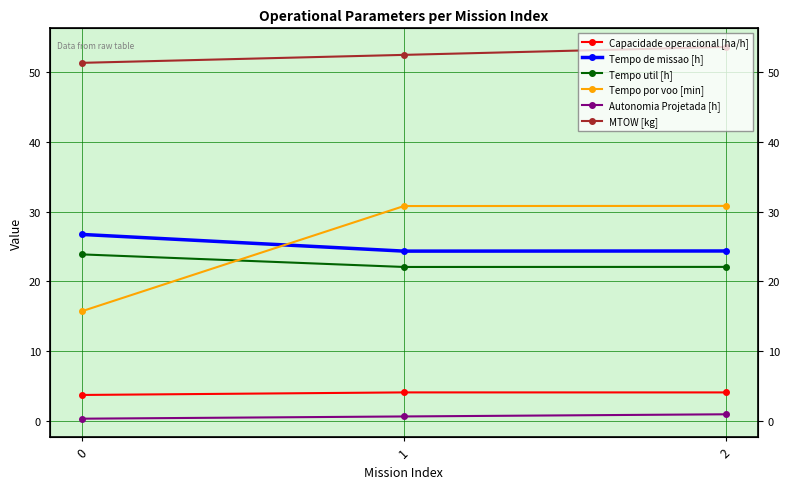

True or false: Tempo por voo [min] has a value of 24.7 at 0.

False